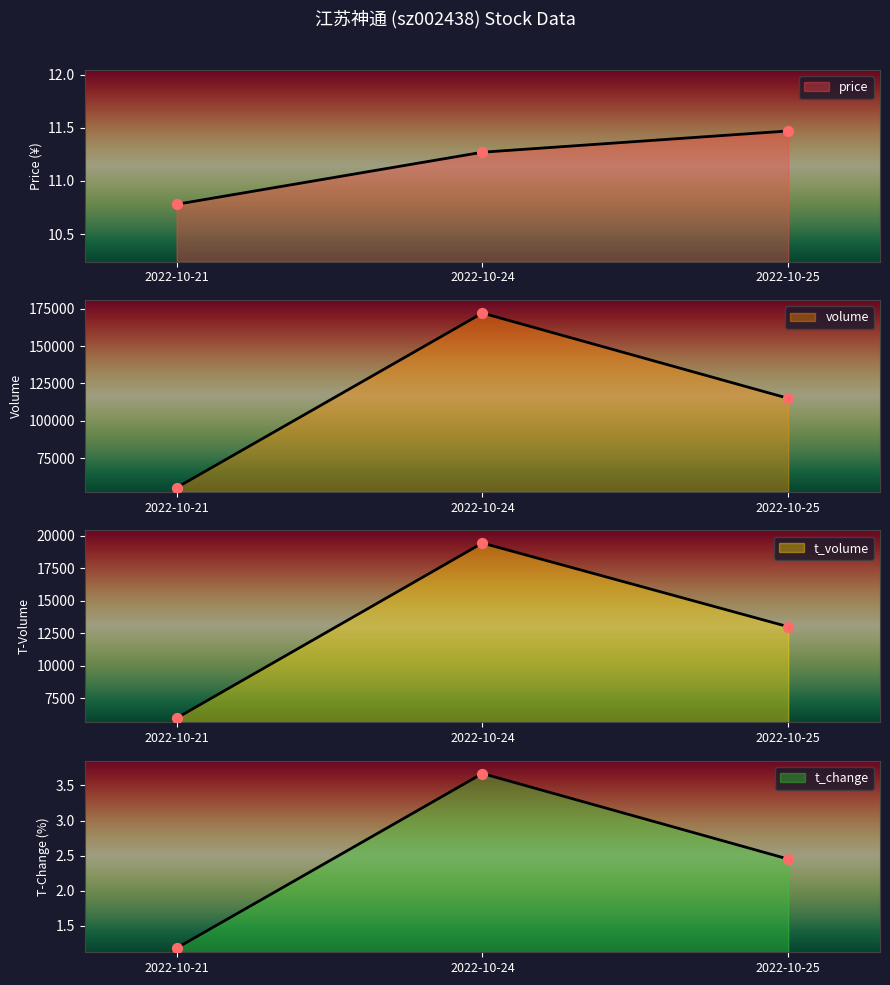

At which category is the sum across all series the highest?

2022-10-24